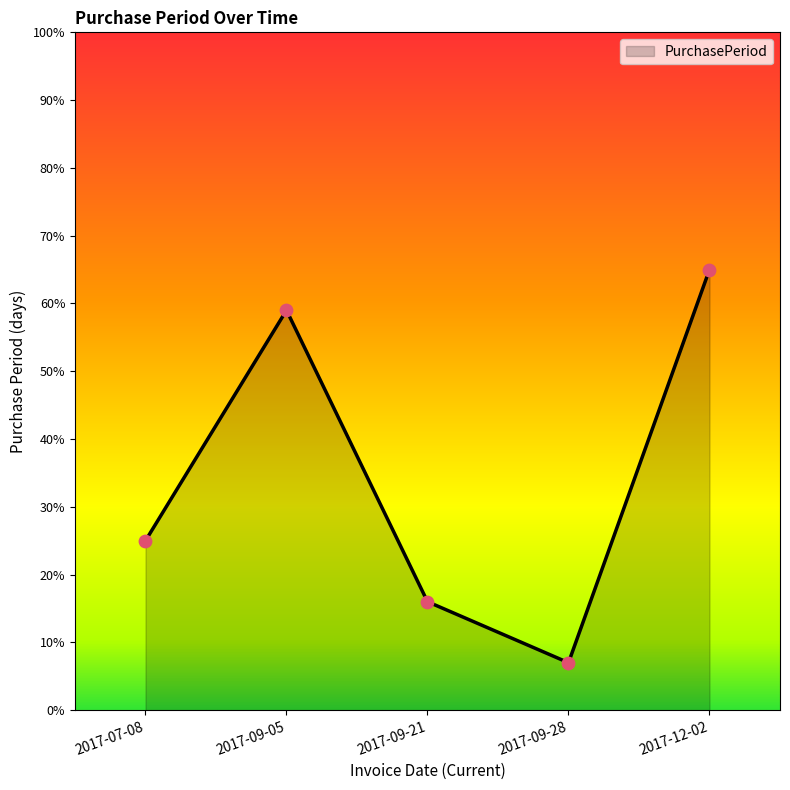

What is the change in value from 2017-07-08 to 2017-09-05?

+34